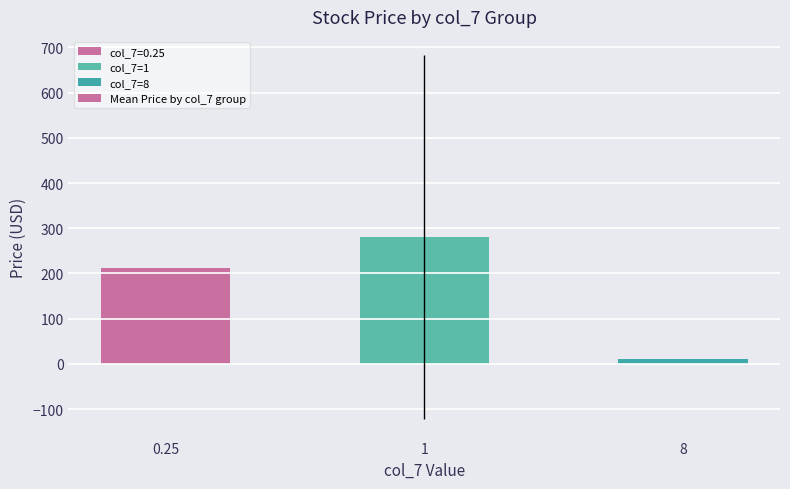

Rank the categories by value from lowest to highest.

8, 0.25, 1